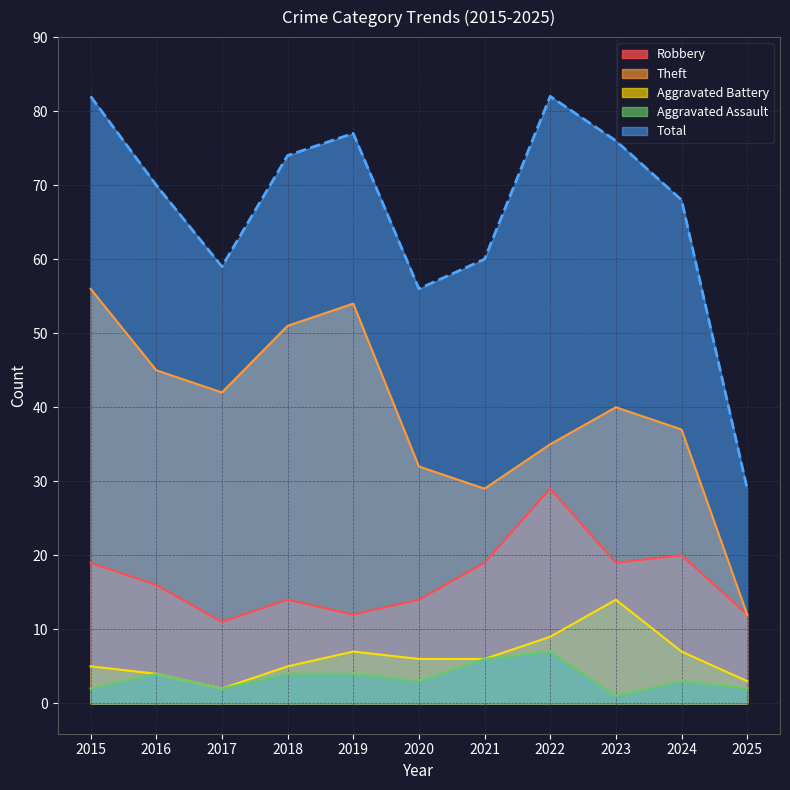

What is the value of the Total point at the 8th from the left?

82